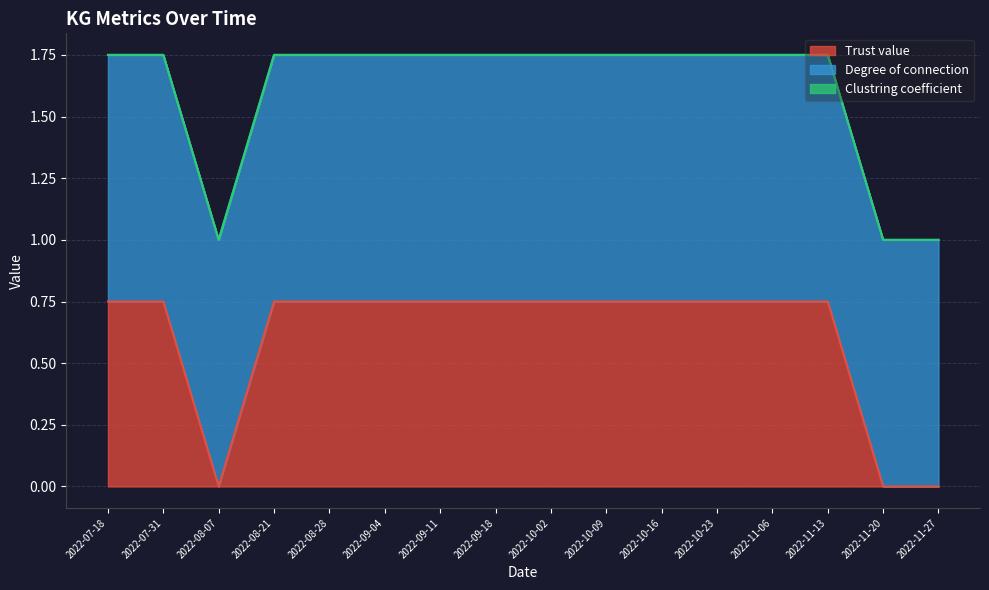

At which category is the sum across all series the highest?

2022-07-18